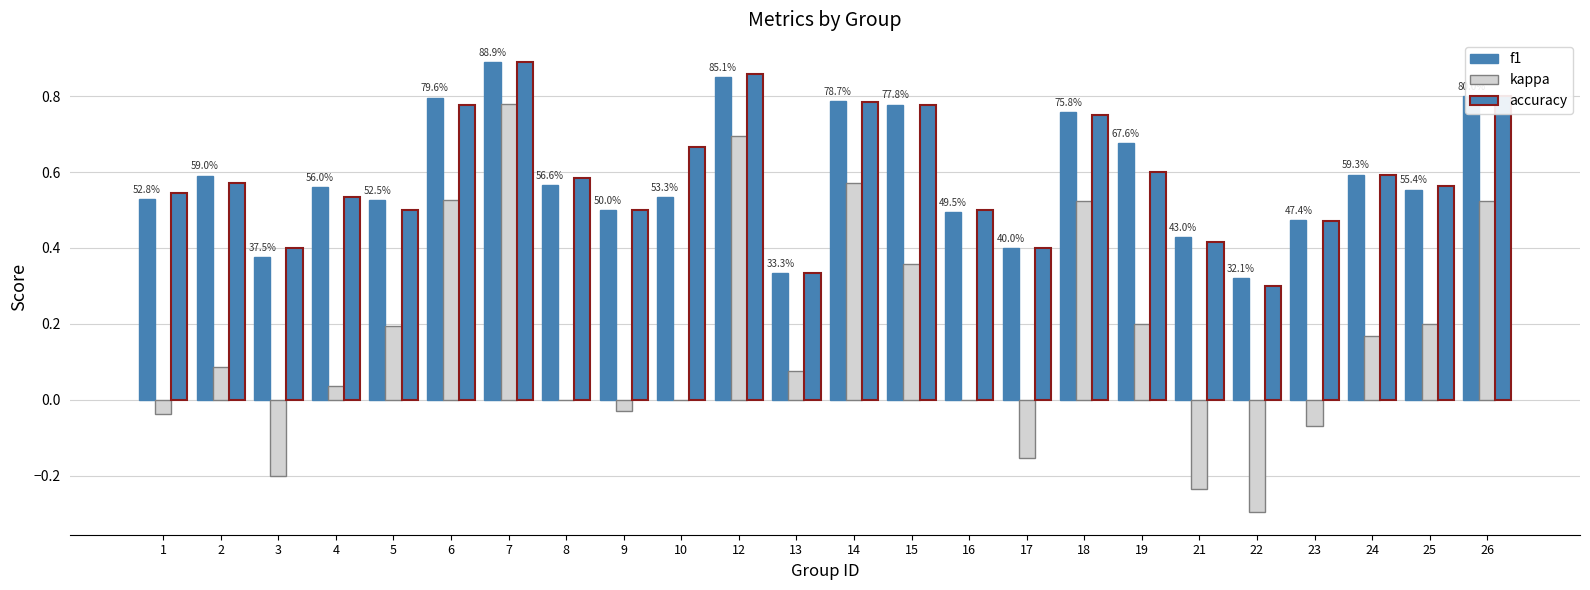

At how many categories does at least one series exceed 0?

24